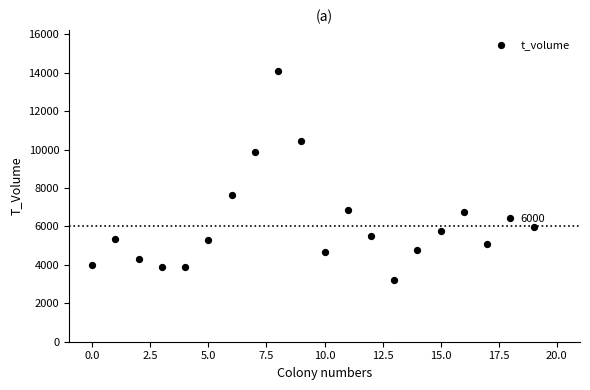

What Y value in the scatter plot is closest to 8656?

7637